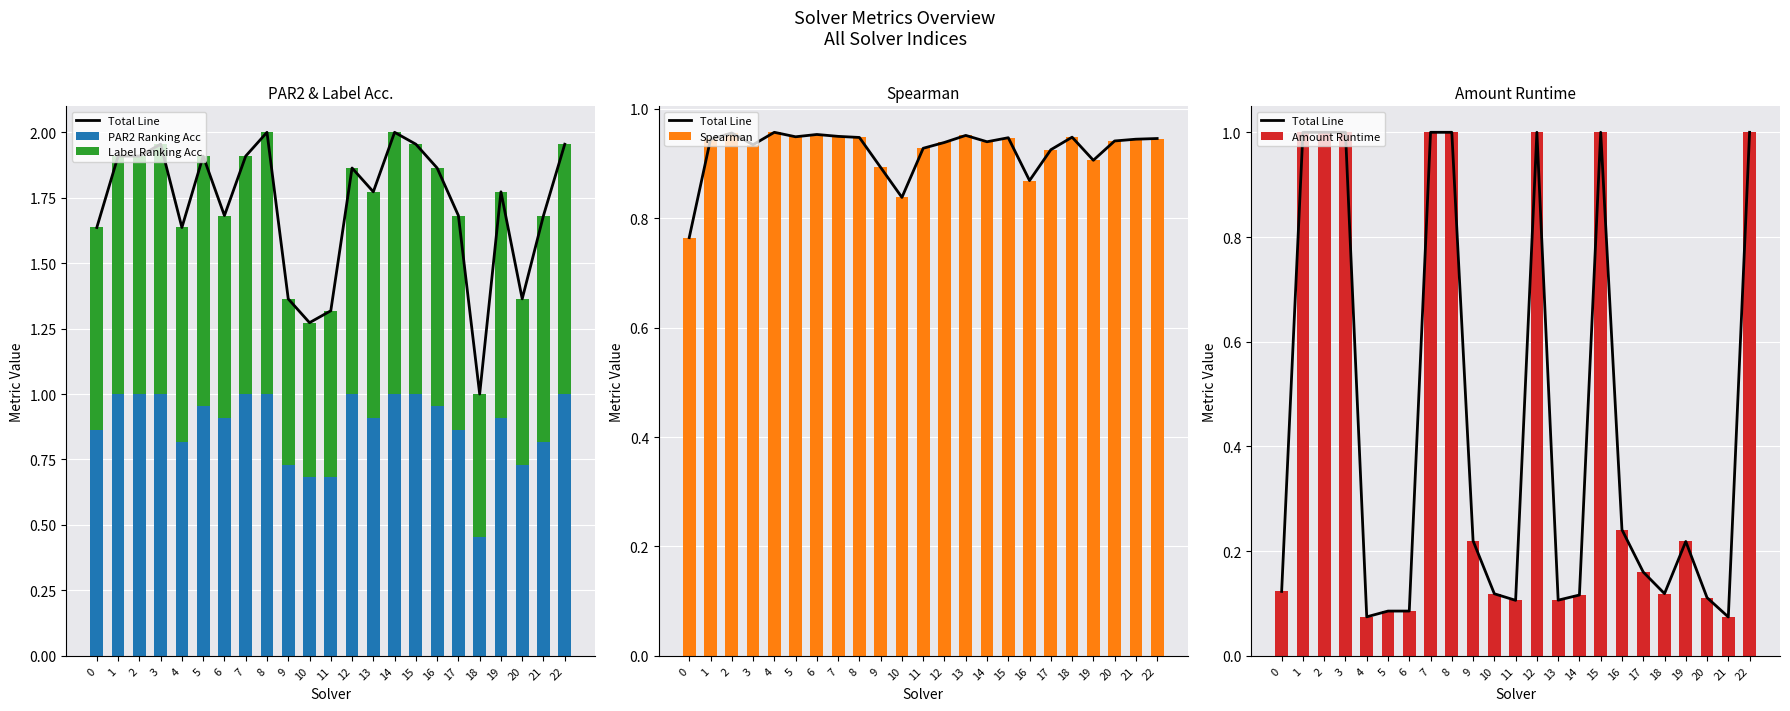

At 9, list the series in order from smallest to largest.

Total Line, Amount Runtime, Label Ranking Acc, PAR2 Ranking Acc, Spearman